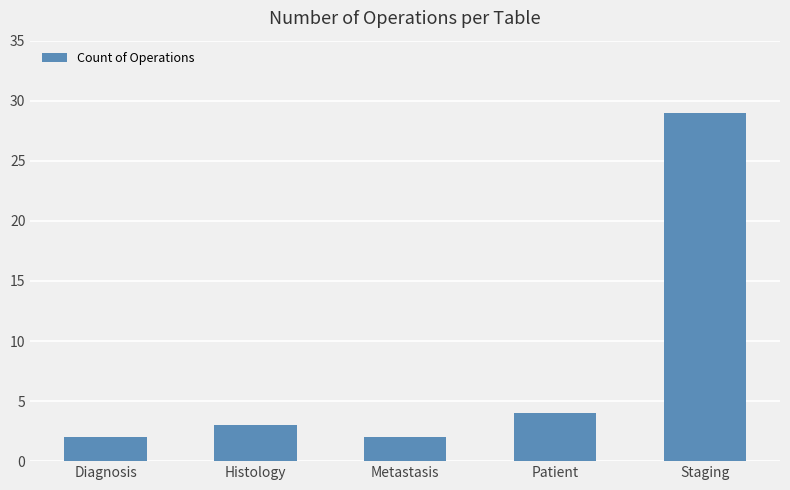

How many series are shown in this chart?

1